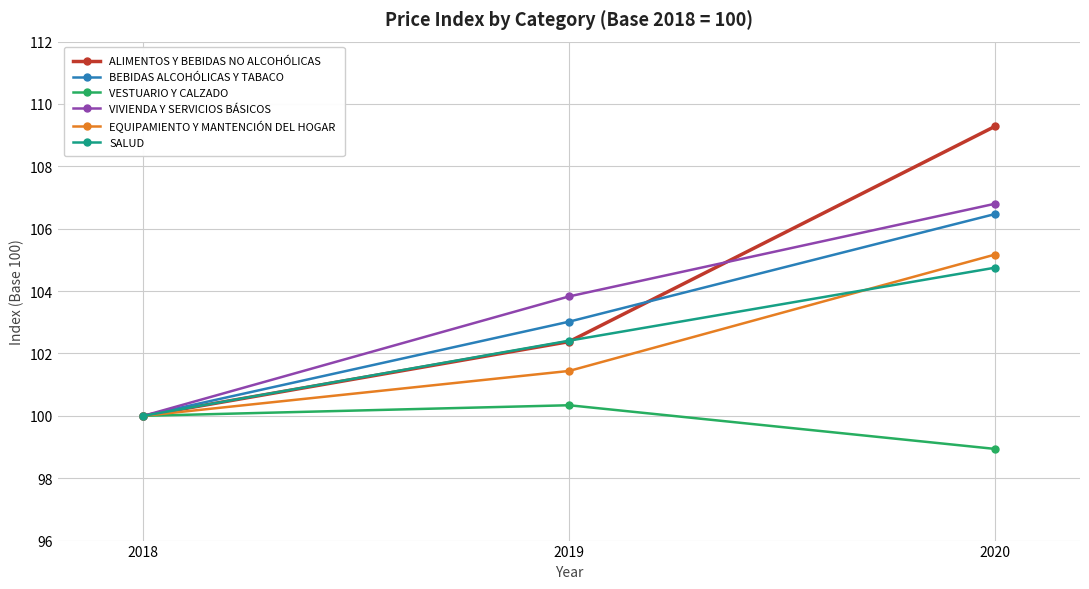

Is it true that VIVIENDA Y SERVICIOS BÁSICOS equals 100.0 at 2018?

True